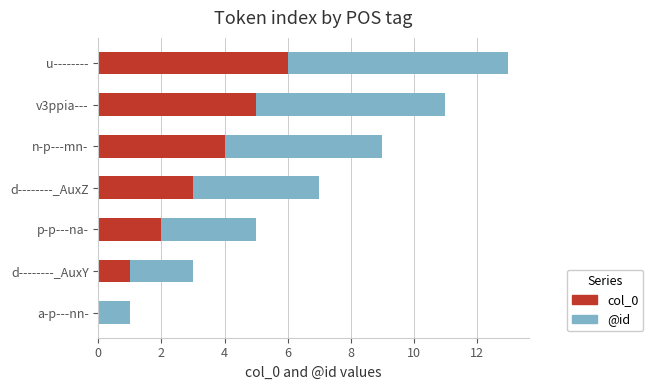

At which category is the sum across all series the highest?

u--------